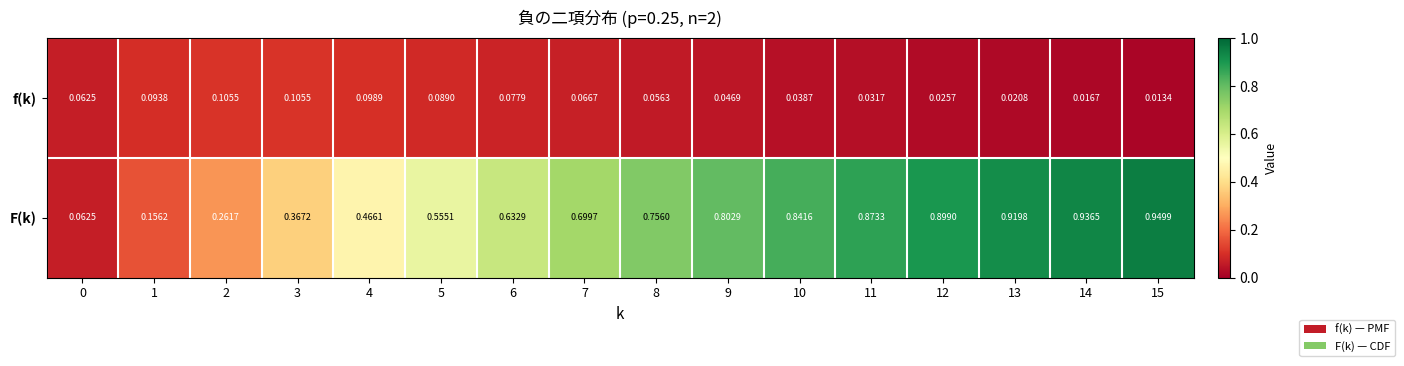

How many series are shown in this chart?

2